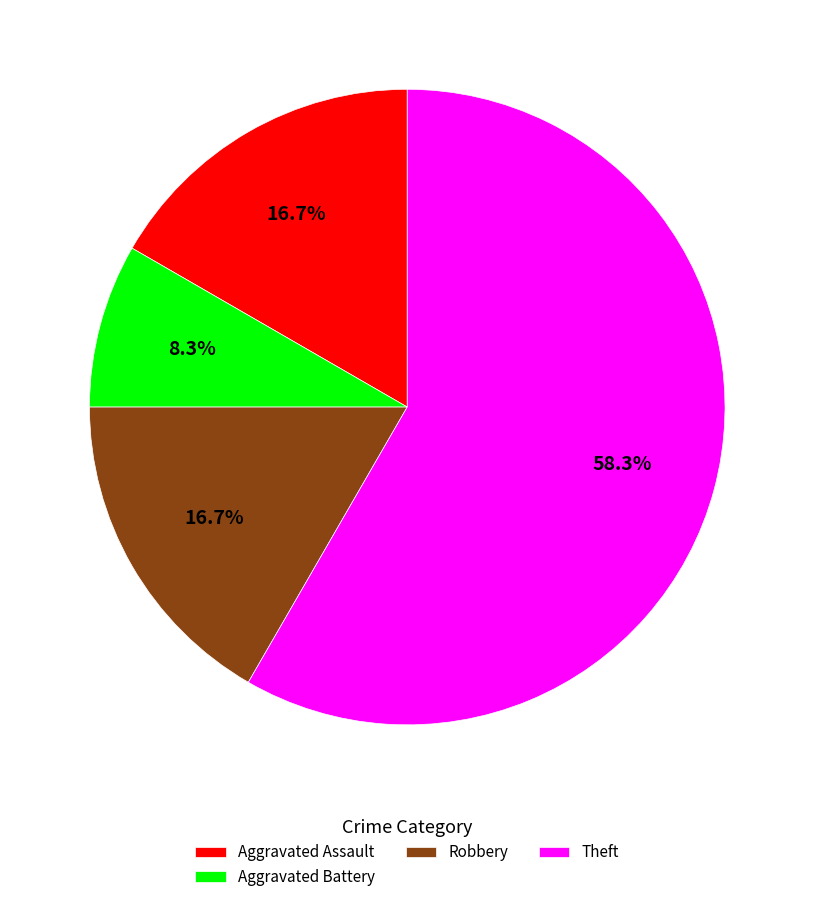

What percentage is NOT represented by Aggravated Assault?

83.3%